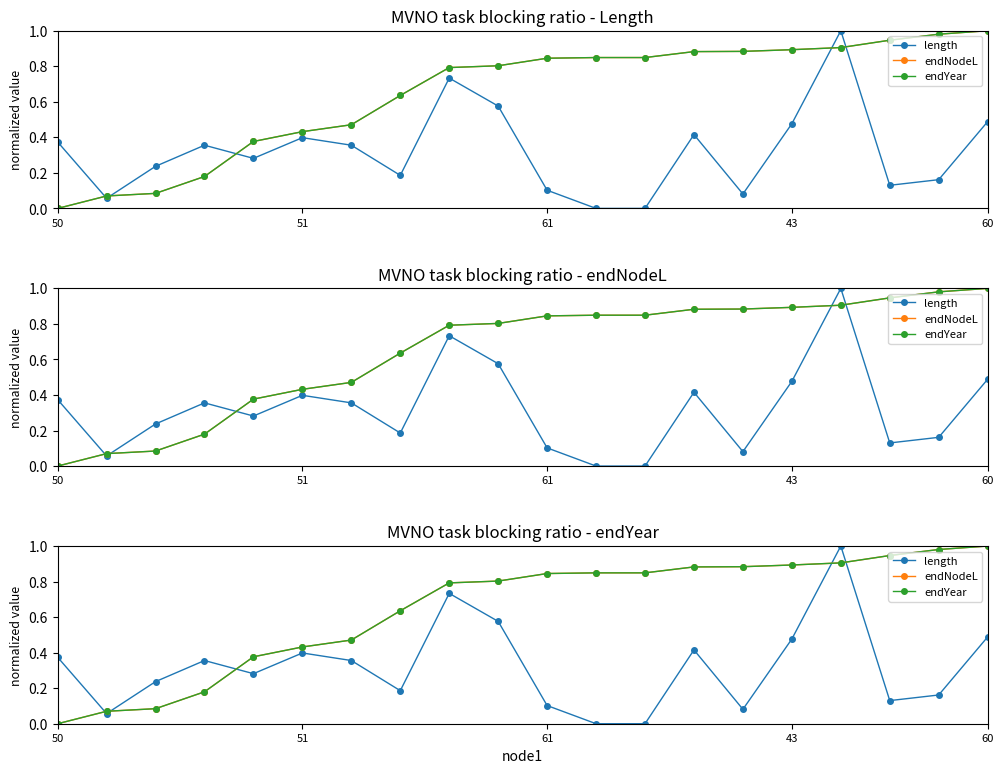

What is the average value of the endYear series?

0.6